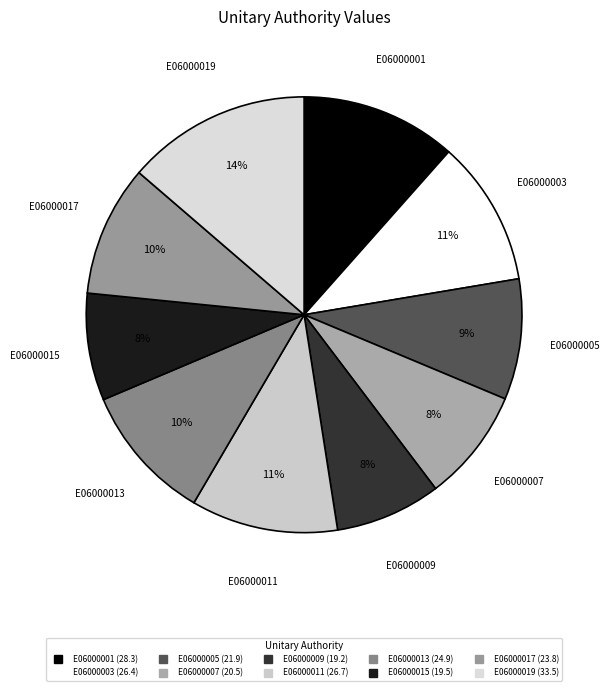

How many segments does this pie chart have?

10